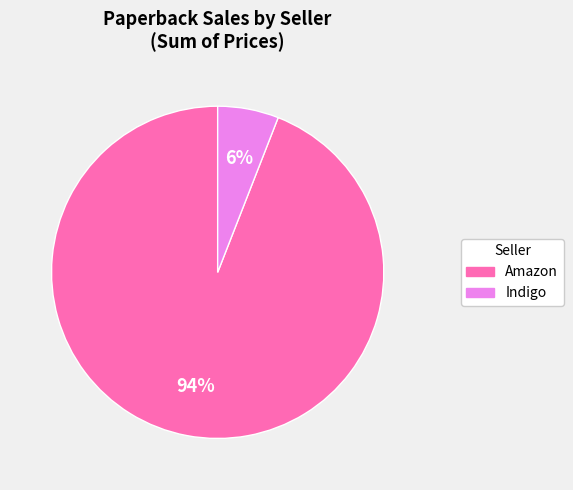

To the nearest percent, what is the difference between the largest and smallest slice percentages?

88%